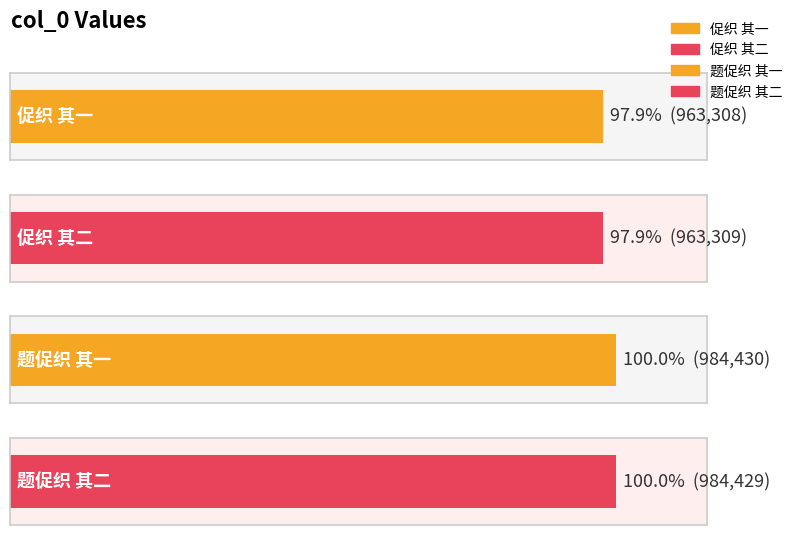

What is the approximate value at 题促织 其一, to the nearest 10?

984430